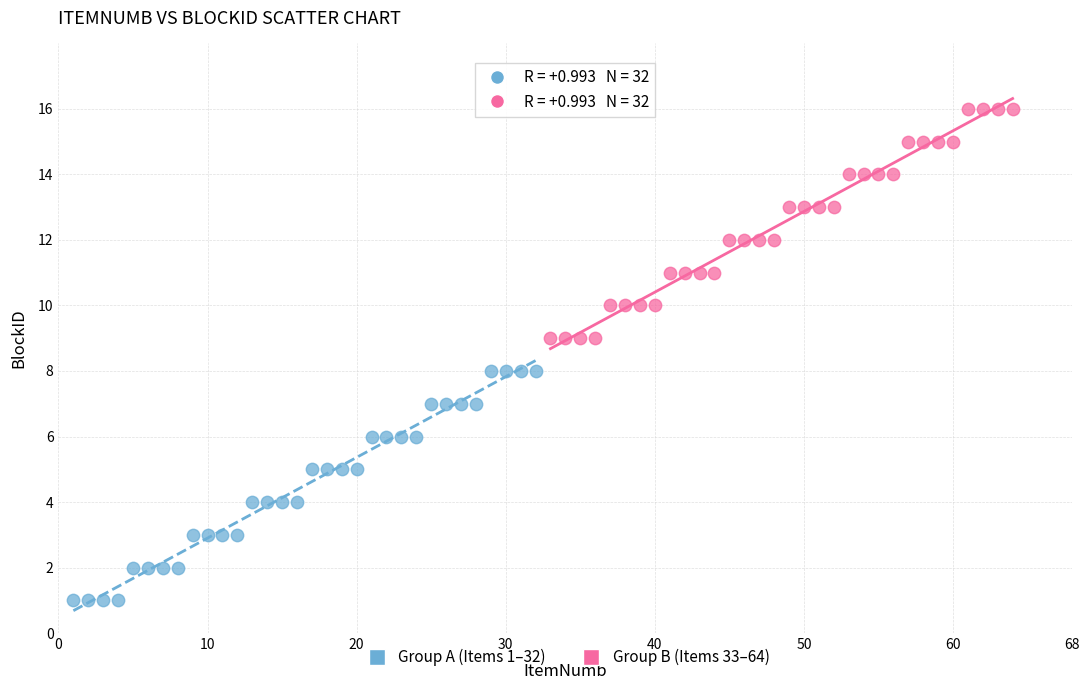

Which series contains the highest Y value?

Group B (Items 33–64)